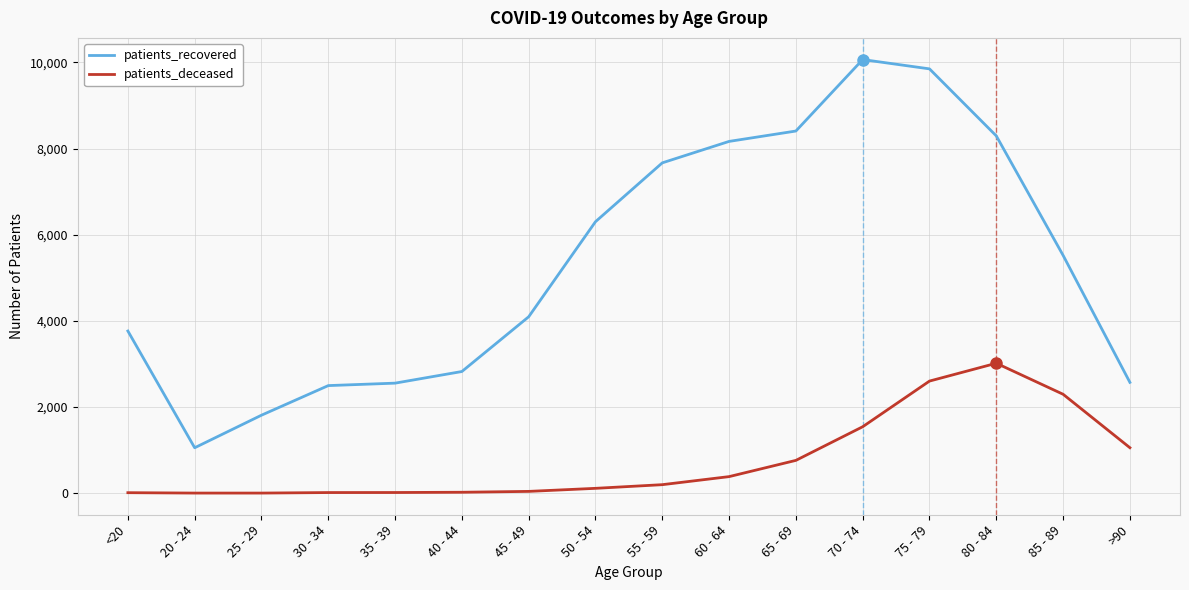

What is the sum of the patients_recovered values at >90 and 40 - 44?

5398